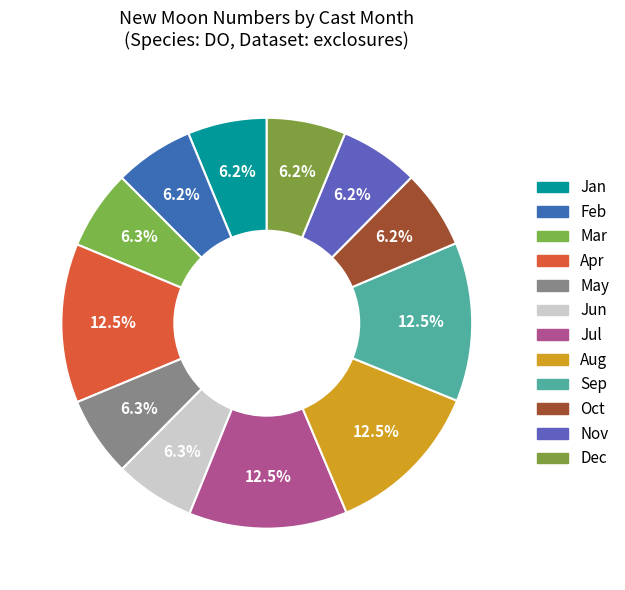

How many segments does this pie chart have?

12